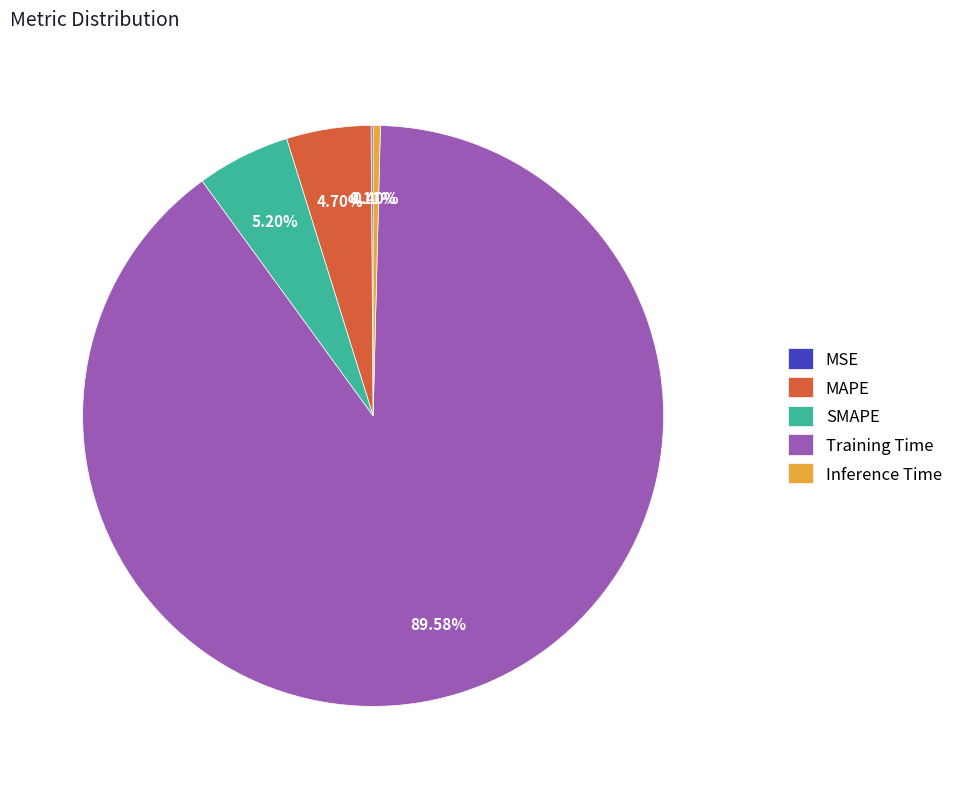

Is SMAPE the majority of the pie?

No